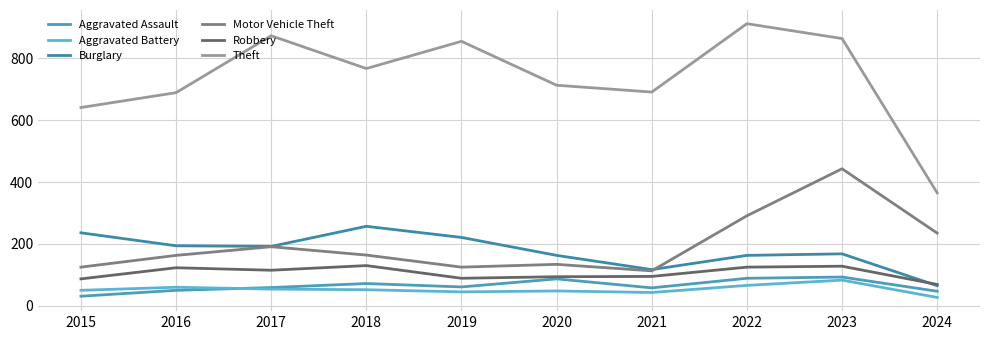

The value of Robbery at 2021 is 129. True or false?

False